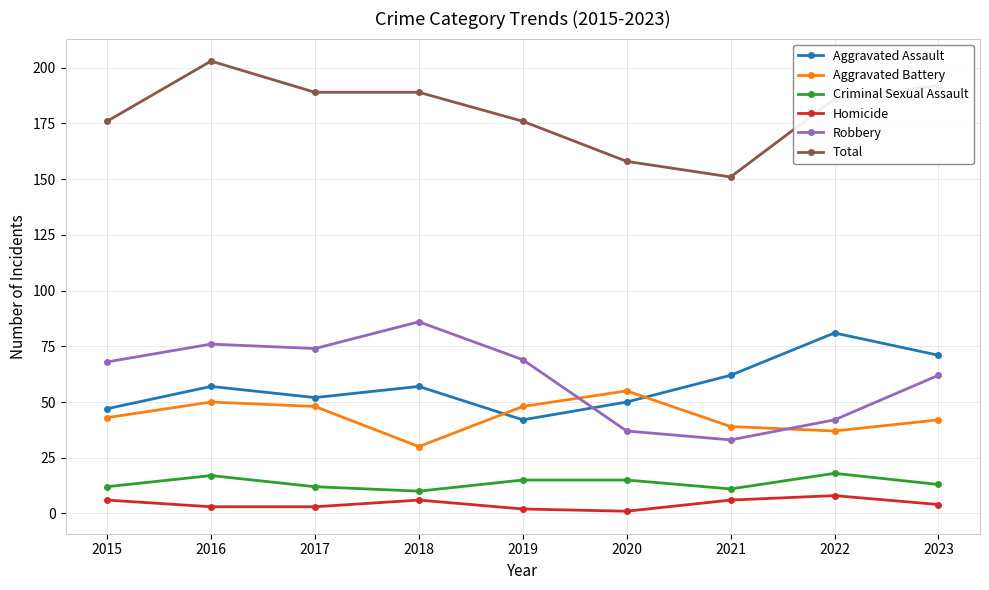

Is the value of Total at 2023 greater than the value of Criminal Sexual Assault at 2017?

Yes